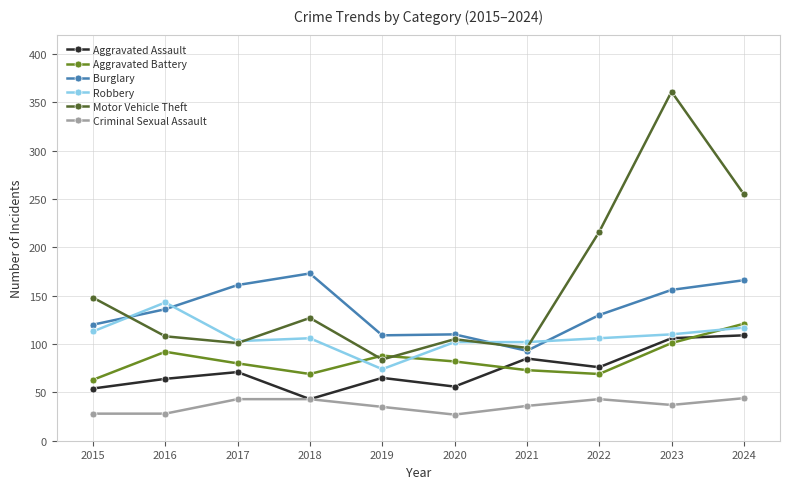

At how many categories does at least one series exceed 292?

1